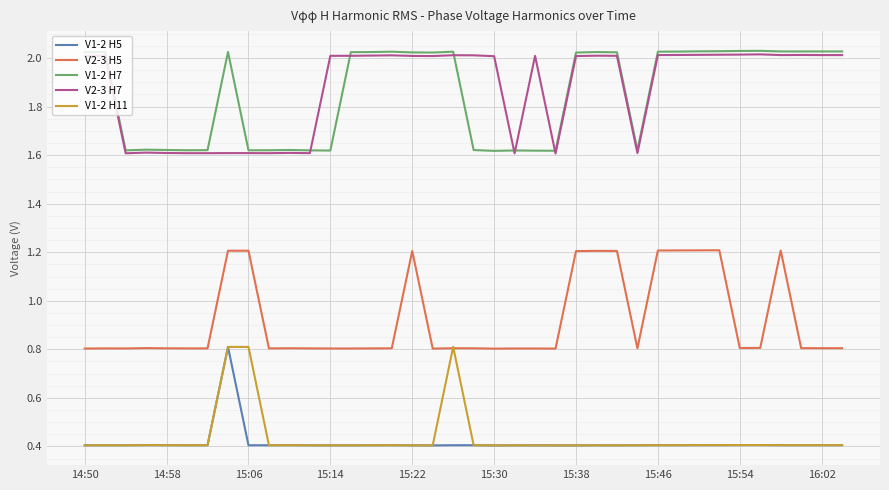

True or false: V1-2 H5 and V2-3 H7 cross at least once.

False